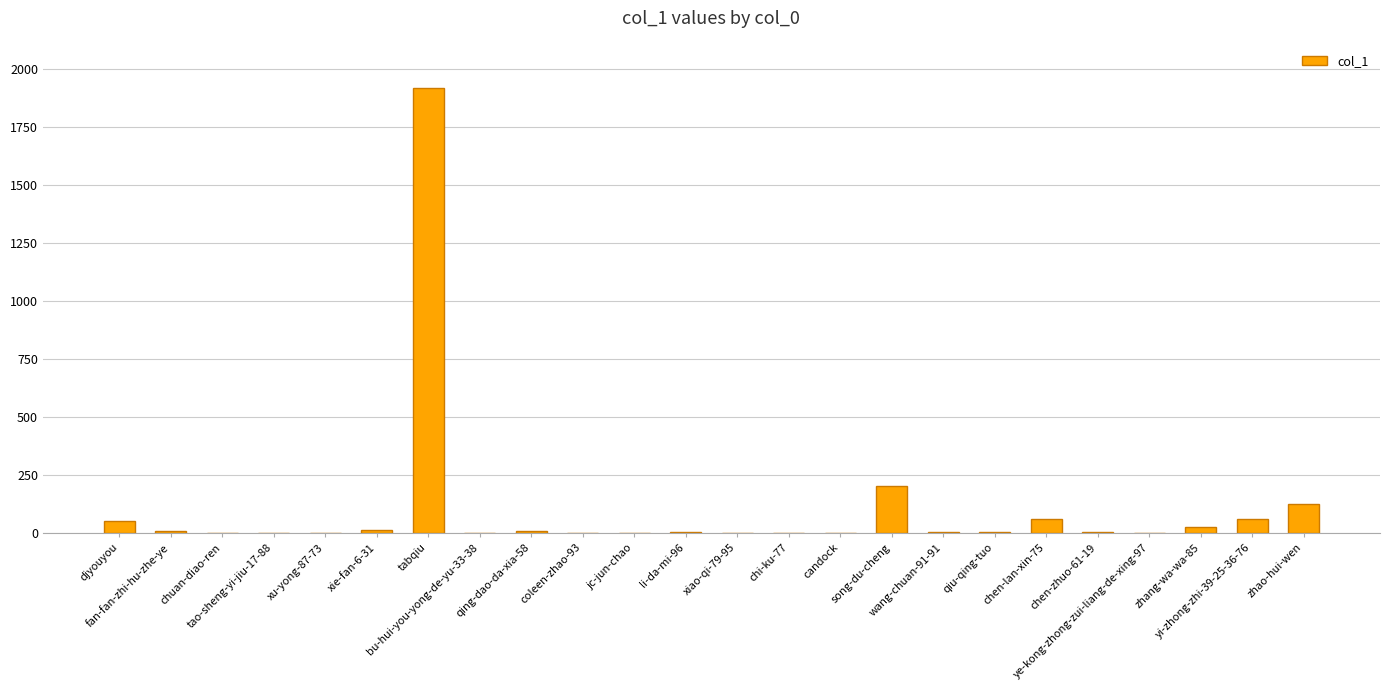

The chart shows a value of 2 at bu-hui-you-yong-de-yu-33-38. True or false?

True